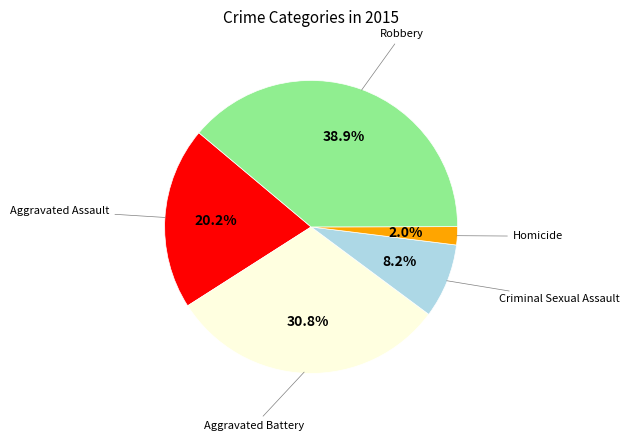

Approximately how many times larger is the value at Aggravated Assault compared to Homicide?

10.1